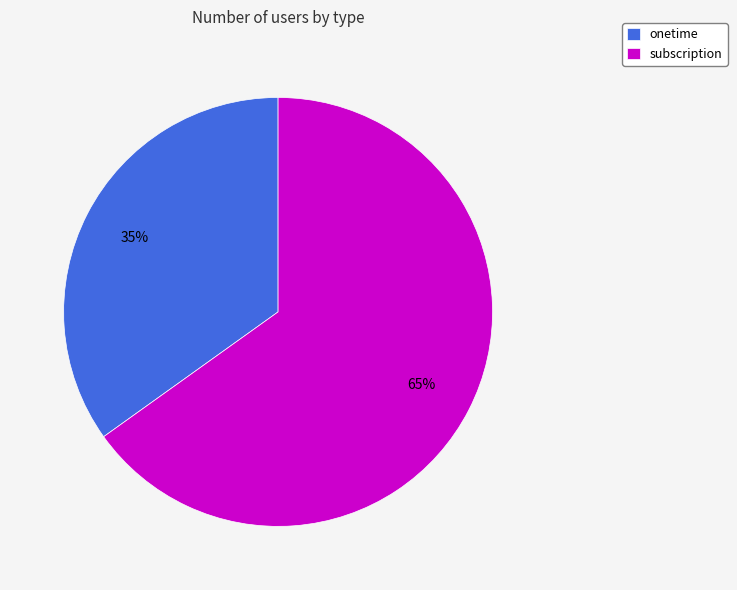

Is the sum of onetime and subscription greater than half?

Yes